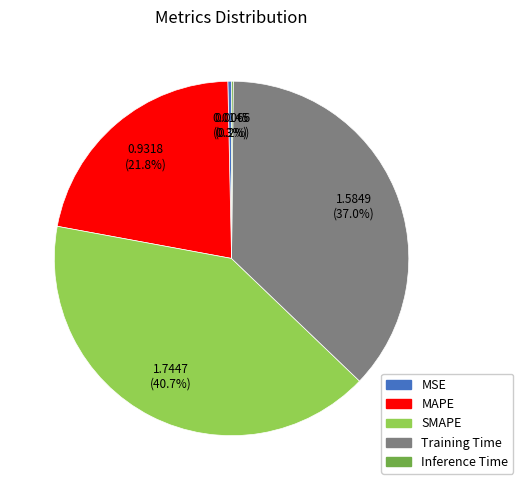

Does any single category account for the majority?

No